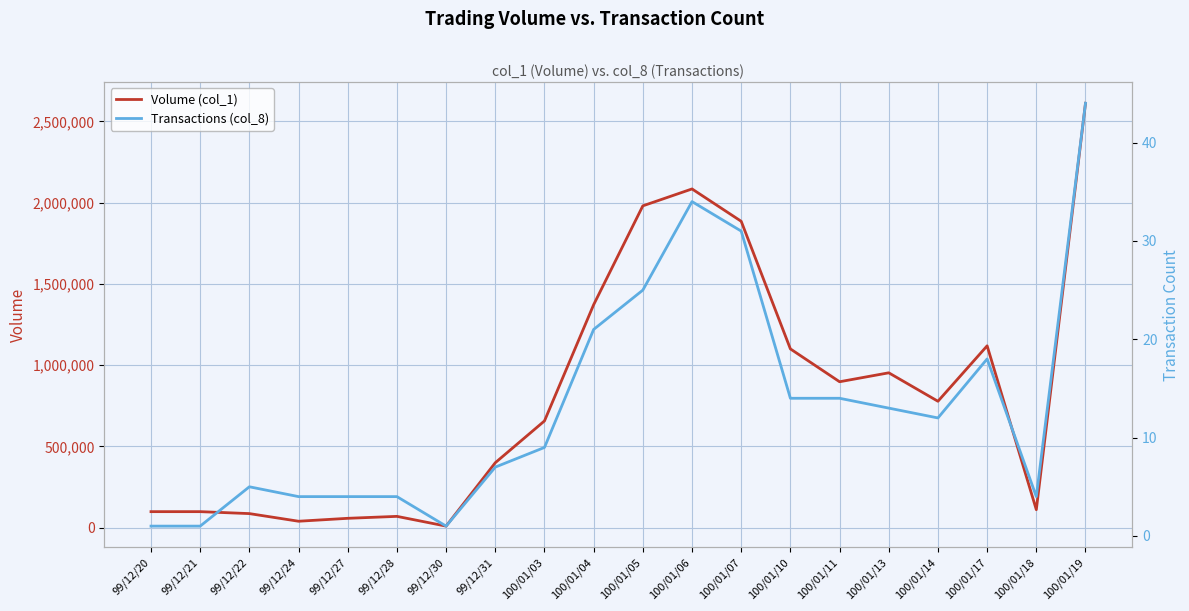

What is the difference between the Volume (col_1) values at 100/01/03 and 99/12/30?

647000